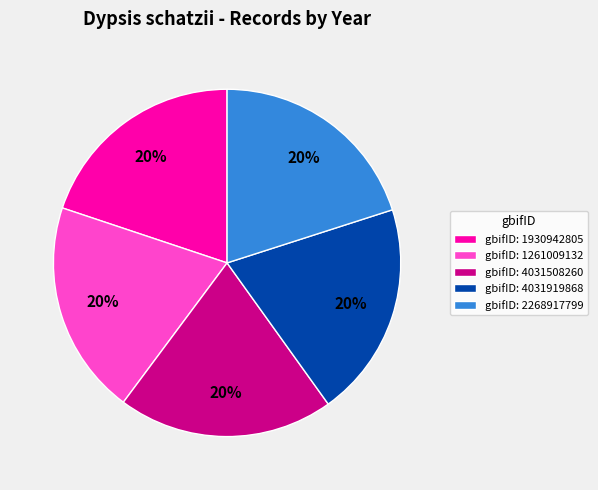

Approximately how many times larger is the value at gbifID: 2268917799 compared to gbifID: 1261009132?

1.0